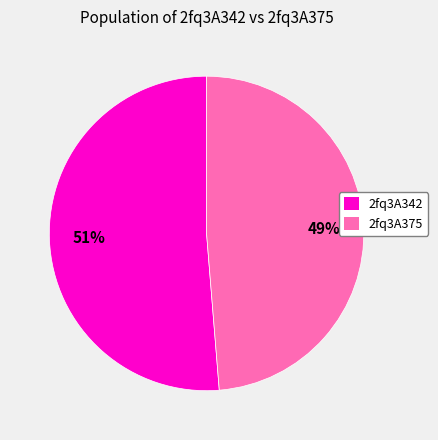

How many segments does this pie chart have?

2